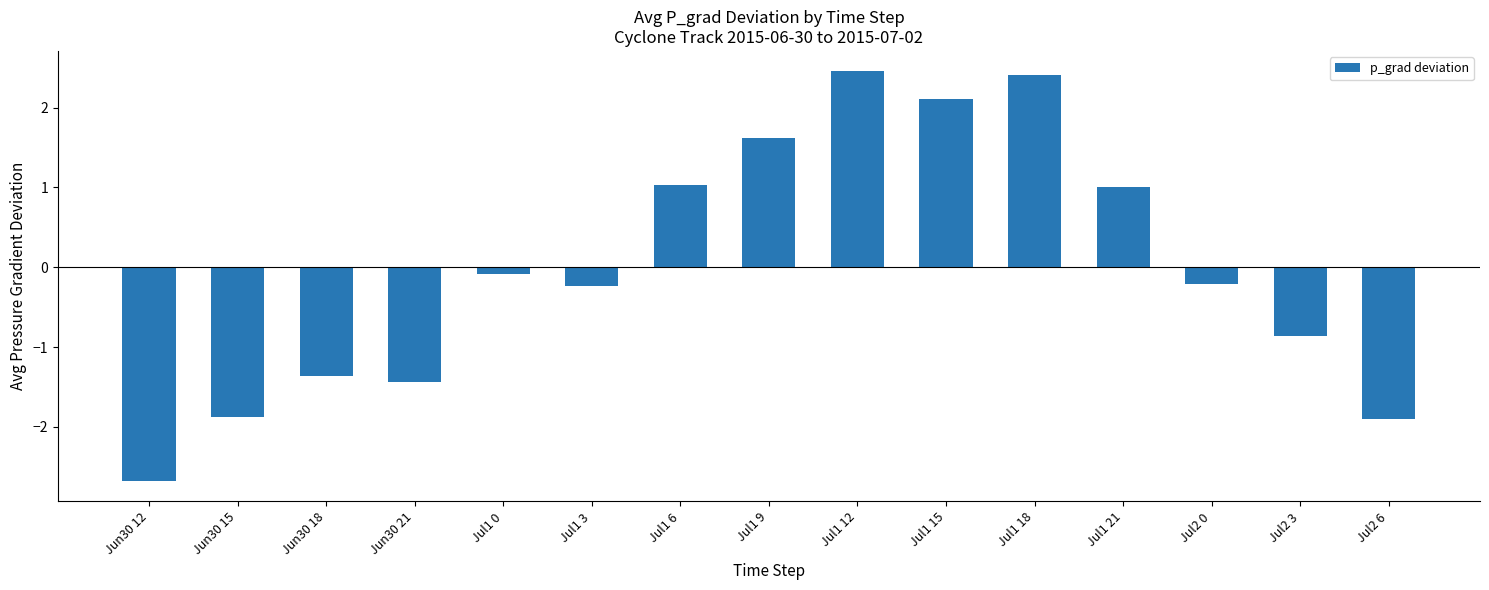

Is it true that the value at Jul1 18 is 2.4?

True